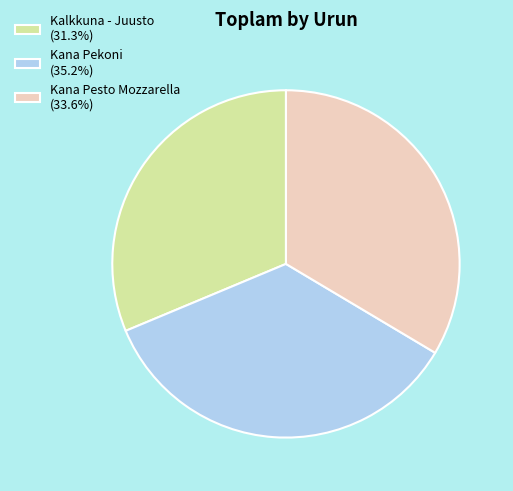

True or false: Kana Pekoni accounts for 35% of the total.

True